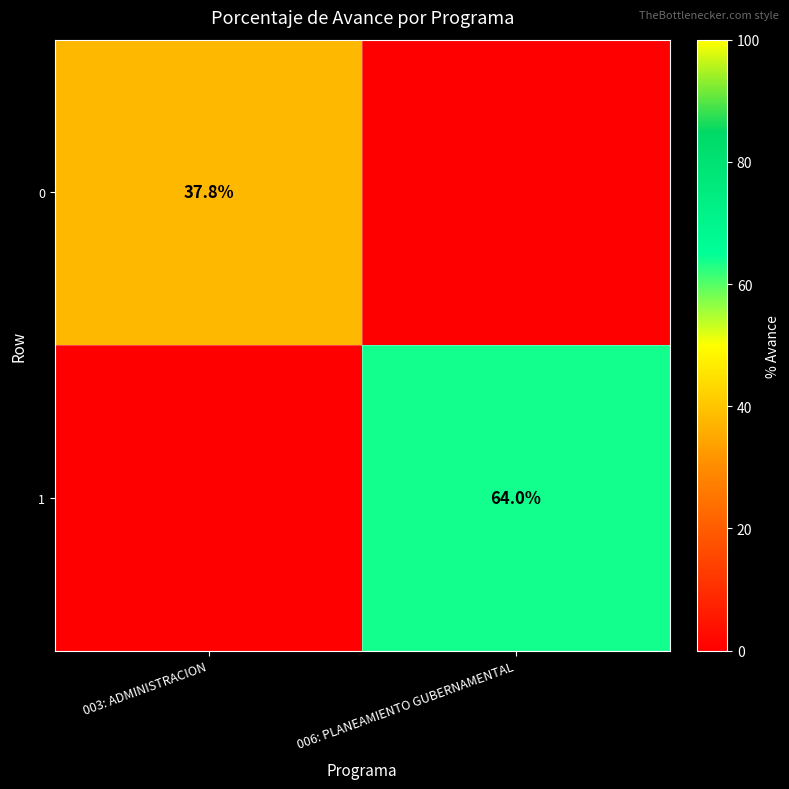

Is the value of 0 at 003: ADMINISTRACION greater than the value of 1 at 006: PLANEAMIENTO GUBERNAMENTAL?

No